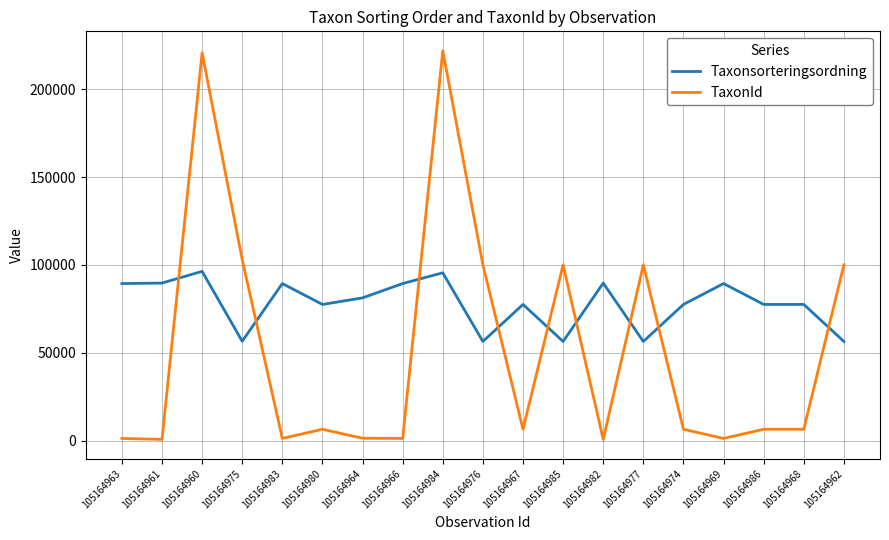

What is the maximum value for TaxonId?

221945